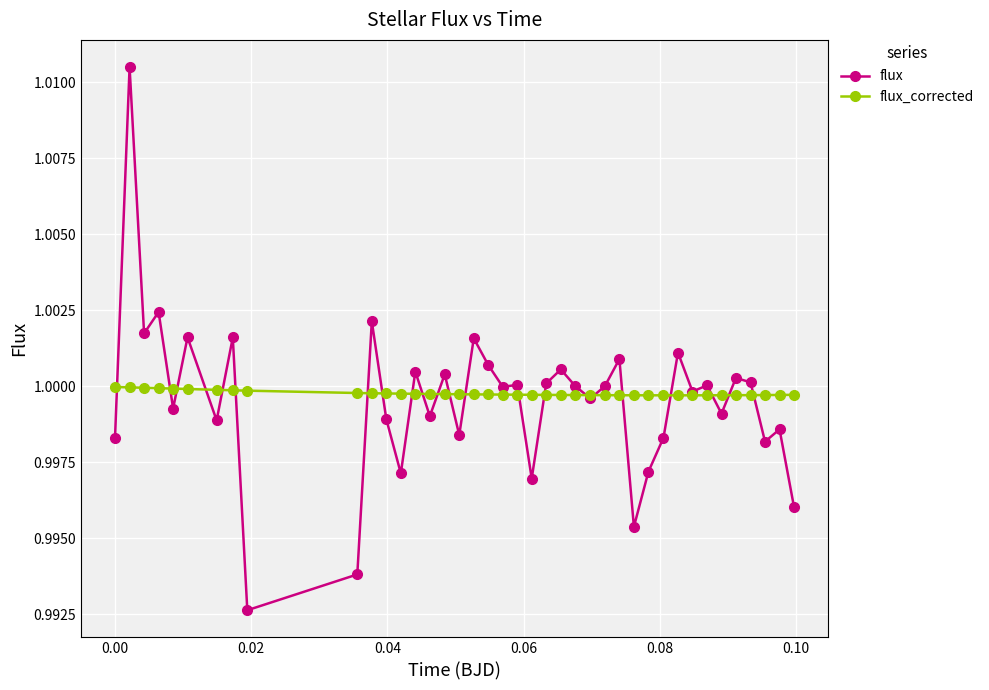

True or false: flux has more than 2 interior local peaks.

True